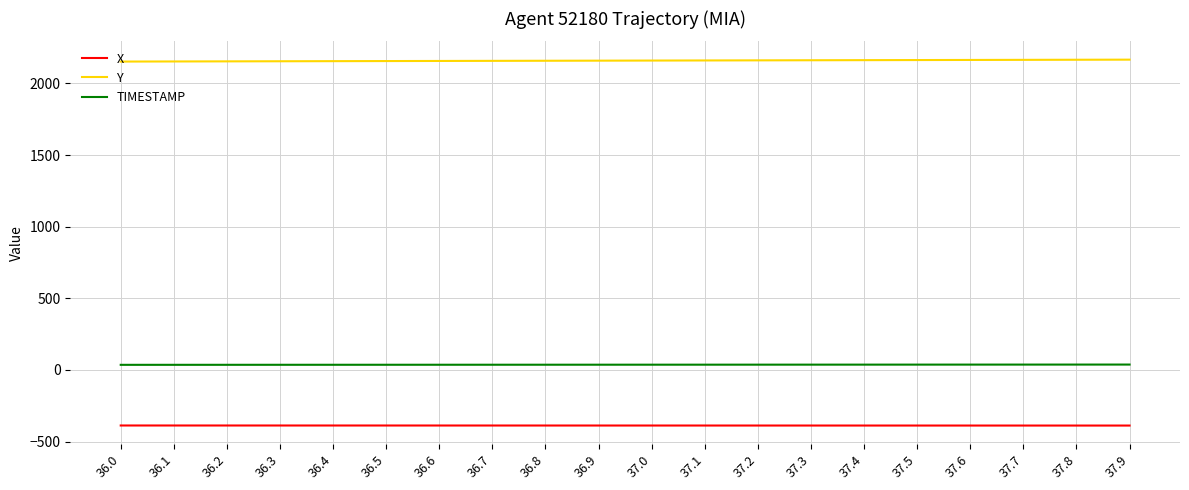

What is the smallest value displayed?

-387.7